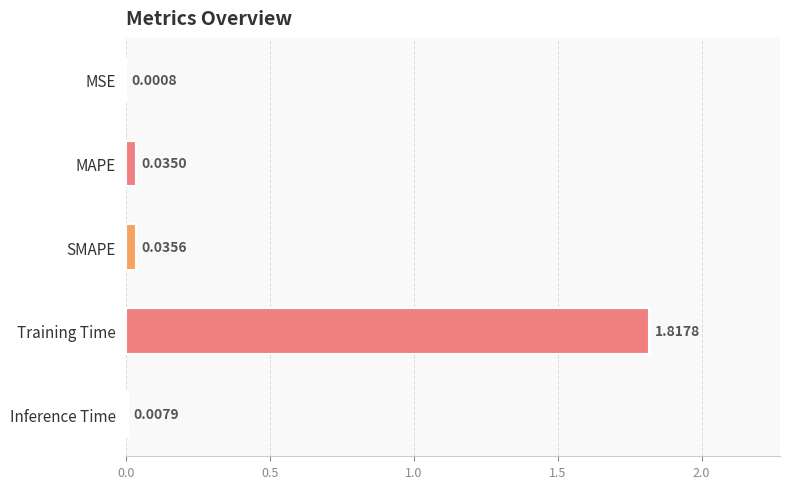

List the labels in order of value, smallest first.

MSE, Inference Time, MAPE, SMAPE, Training Time